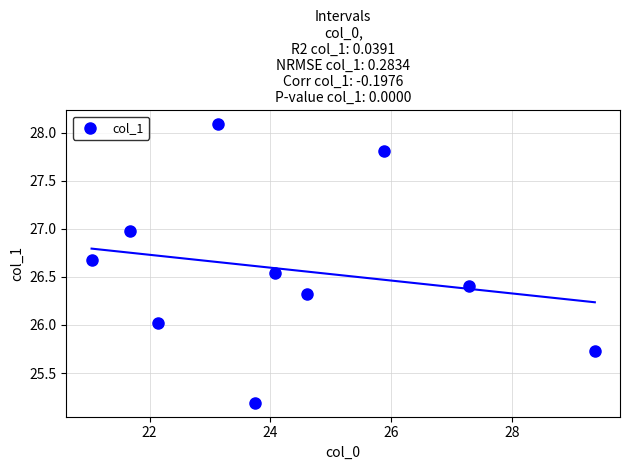

What is the average Y value?

26.6